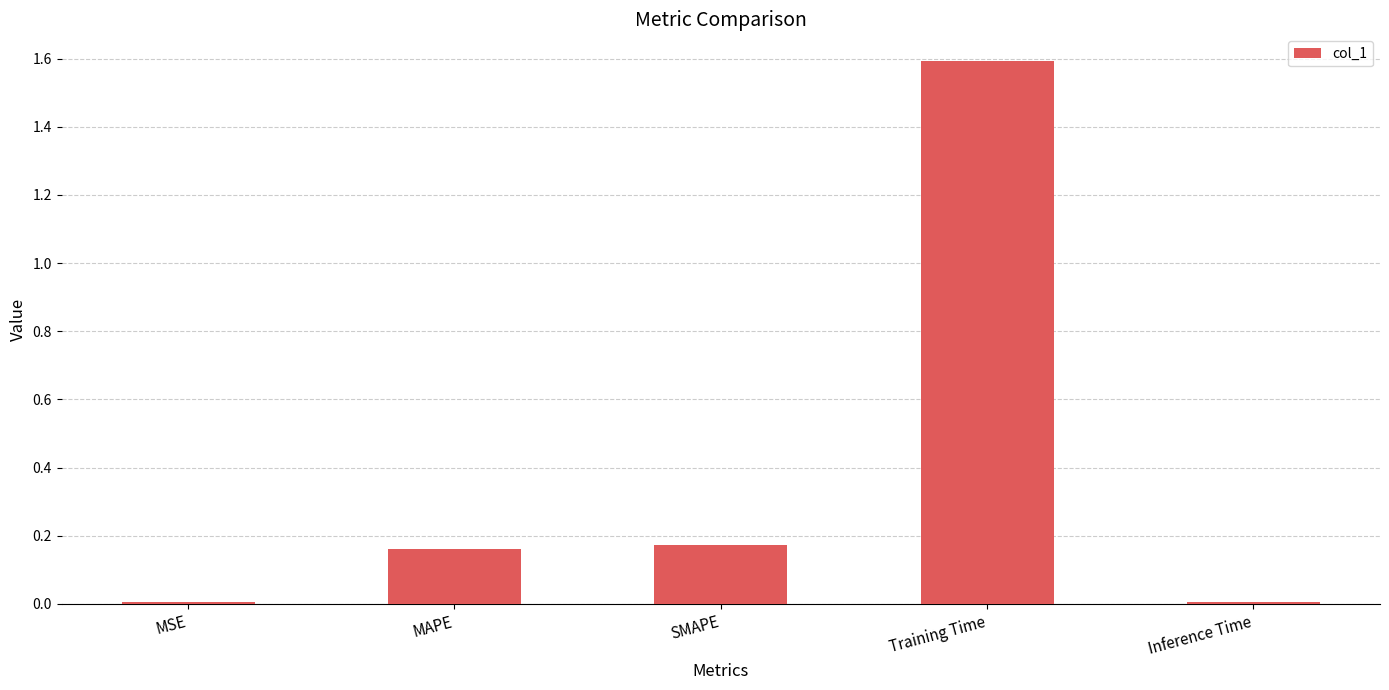

What is the maximum value shown in the chart?

1.6